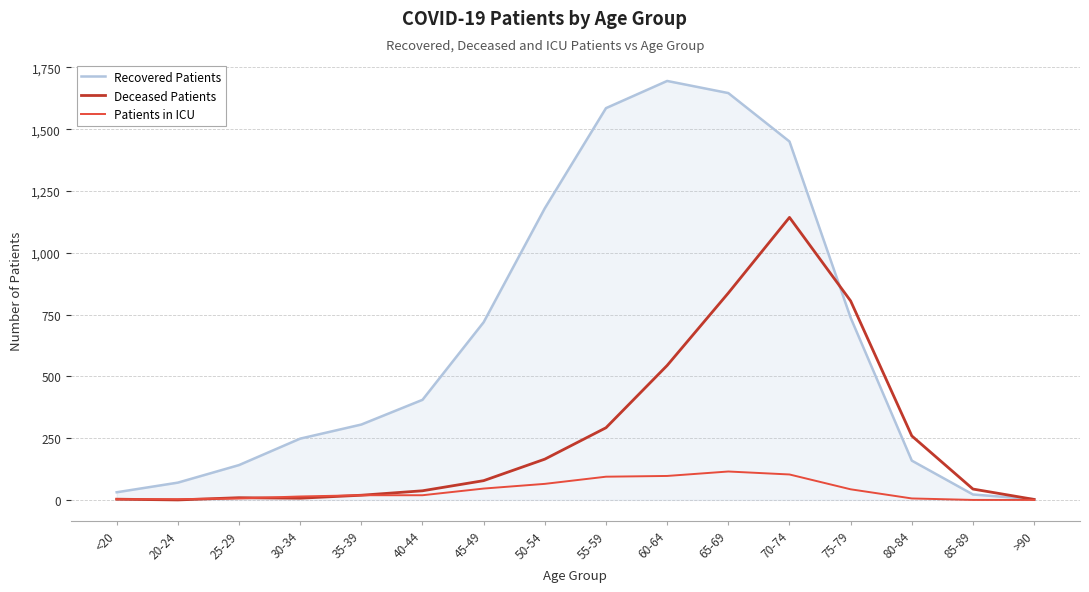

At how many categories does at least one series exceed 618?

7